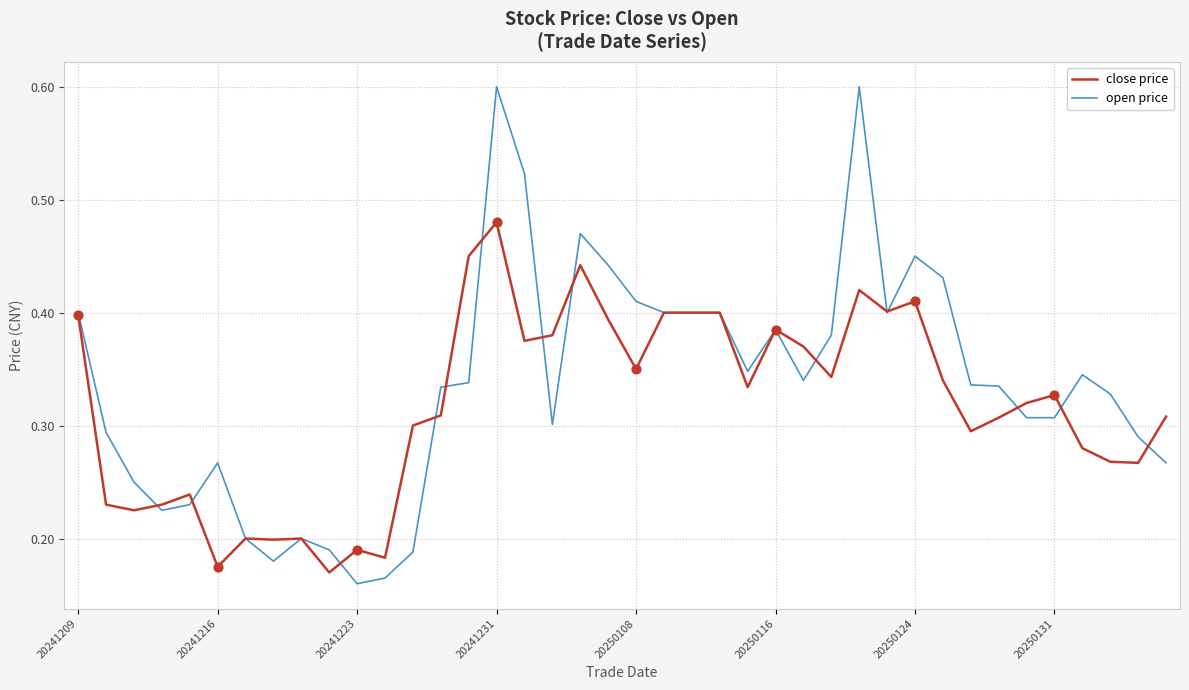

Which series has the largest range (max minus min)?

open price